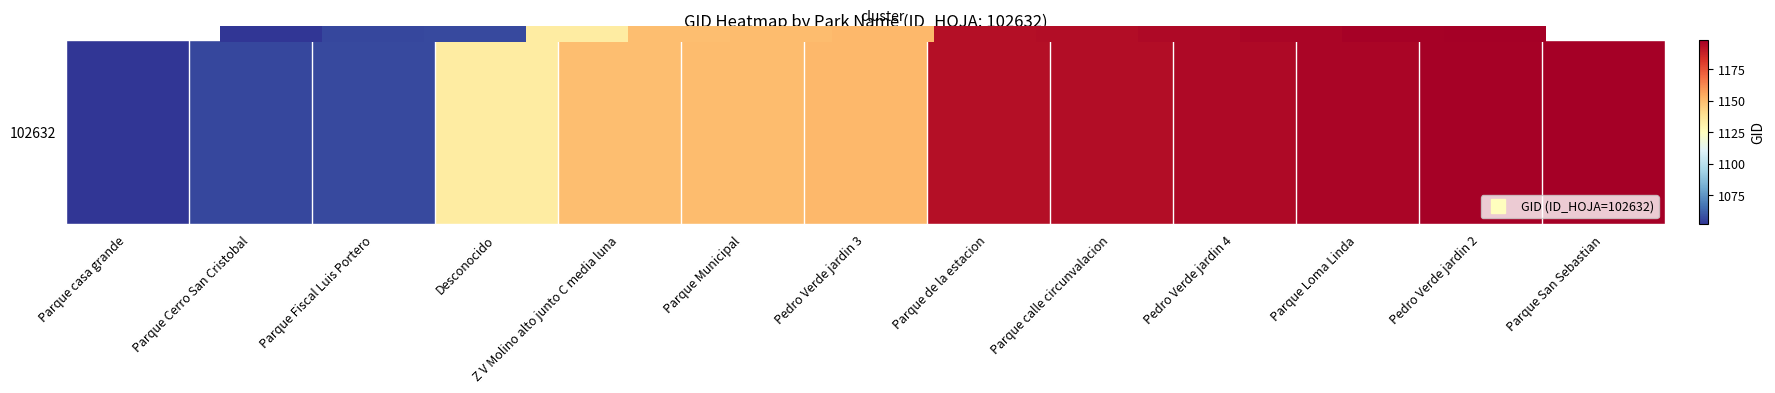

What is the greatest value displayed?

1198